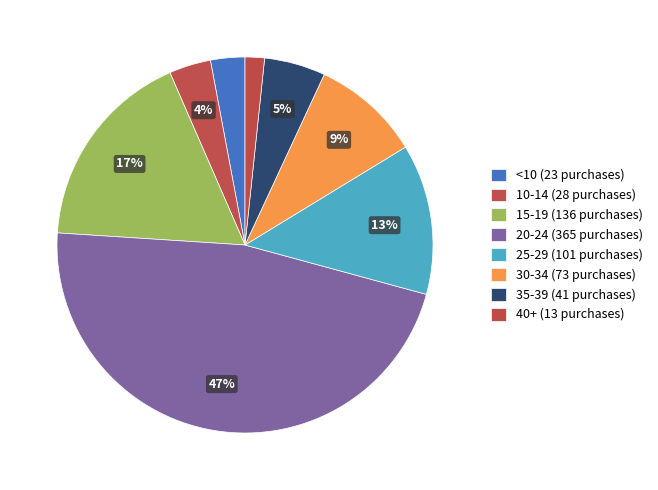

Does any single category account for the majority?

No